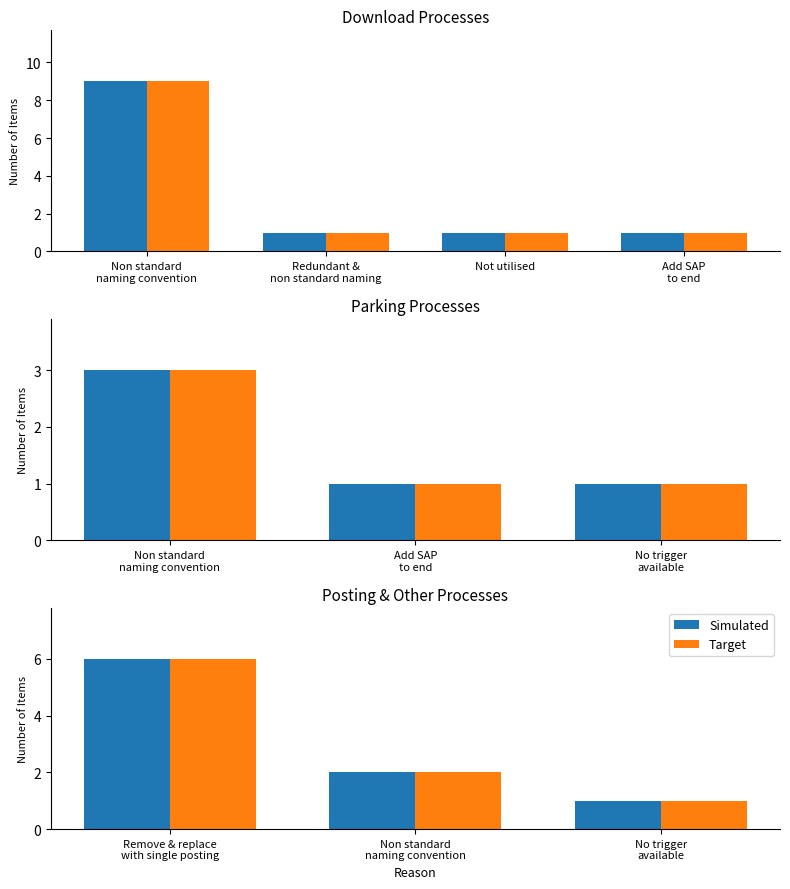

Which category has the highest value across all series?

Remove & replace with single posting